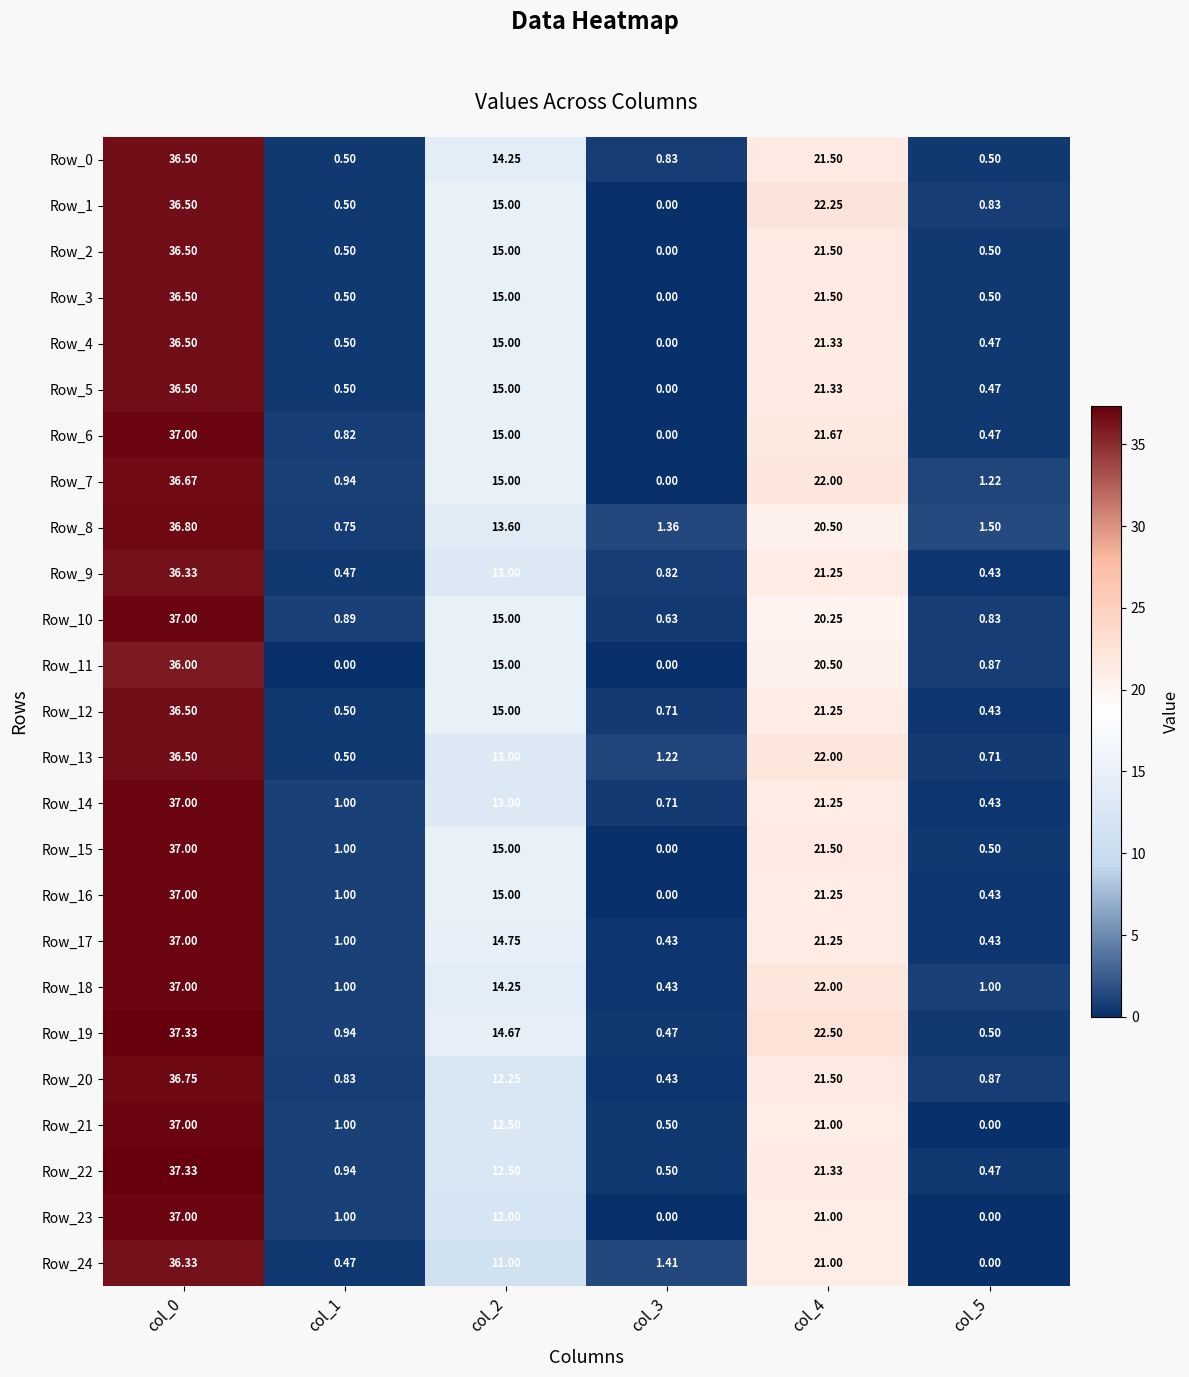

What is the total value across all series at col_2?

350.8